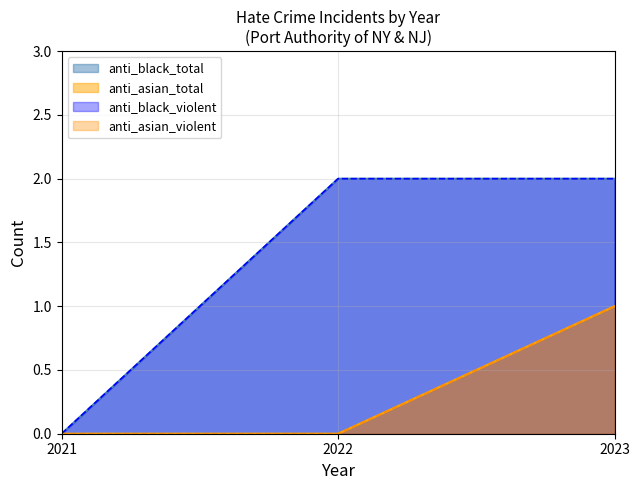

What is the sum of the anti_black_violent values at 2023 and 2022?

4